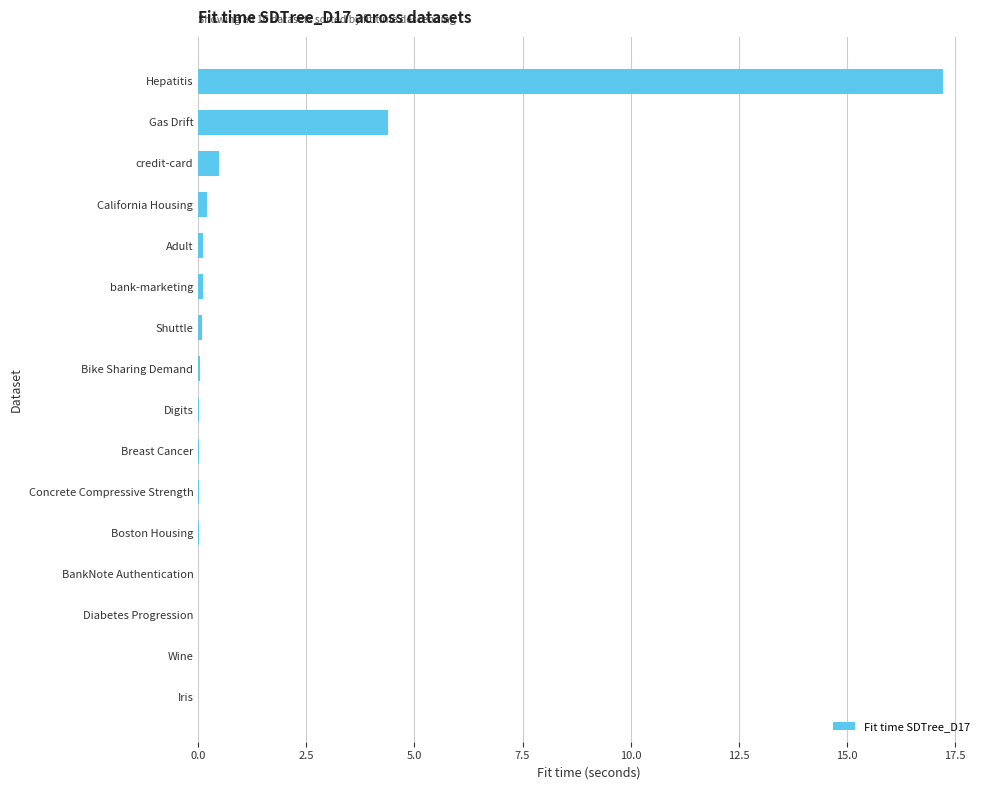

Is it true that the value at BankNote Authentication is 0.0?

True